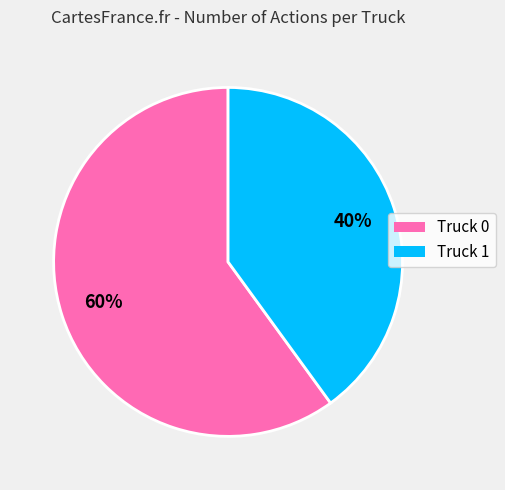

Combined, do Truck 0 and Truck 1 account for over 50%?

Yes